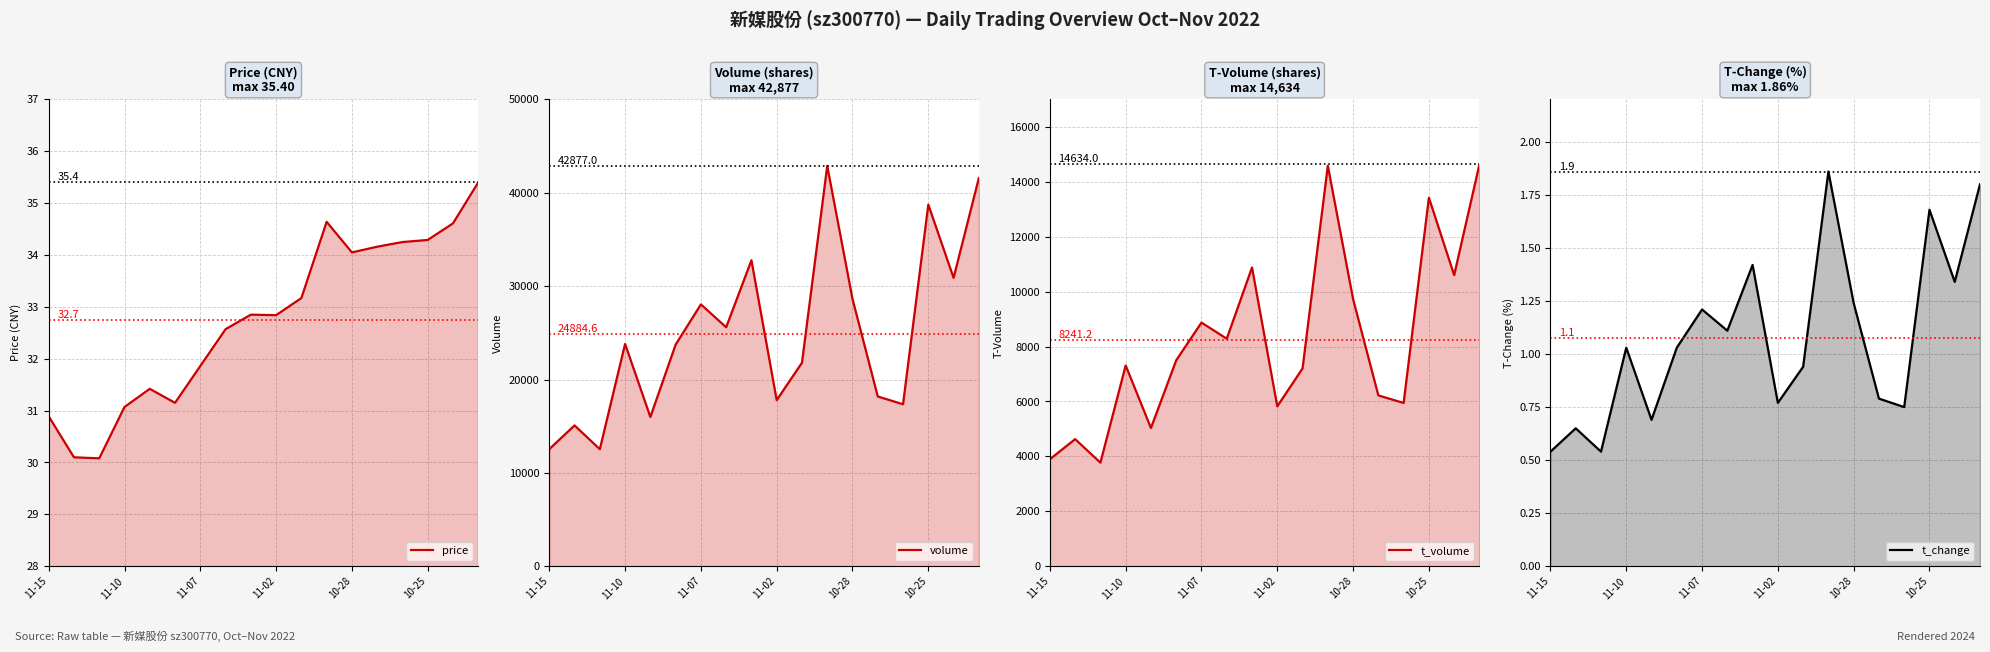

How many lines are shown in the chart?

4